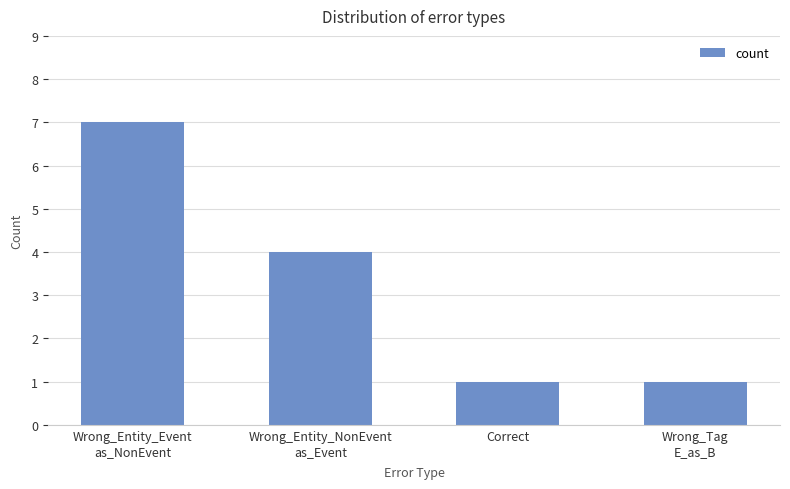

Reading right to left, what are all the values shown in this chart?

Wrong_Tag
E_as_B=1	Correct=1	Wrong_Entity_NonEvent
as_Event=4	Wrong_Entity_Event
as_NonEvent=7